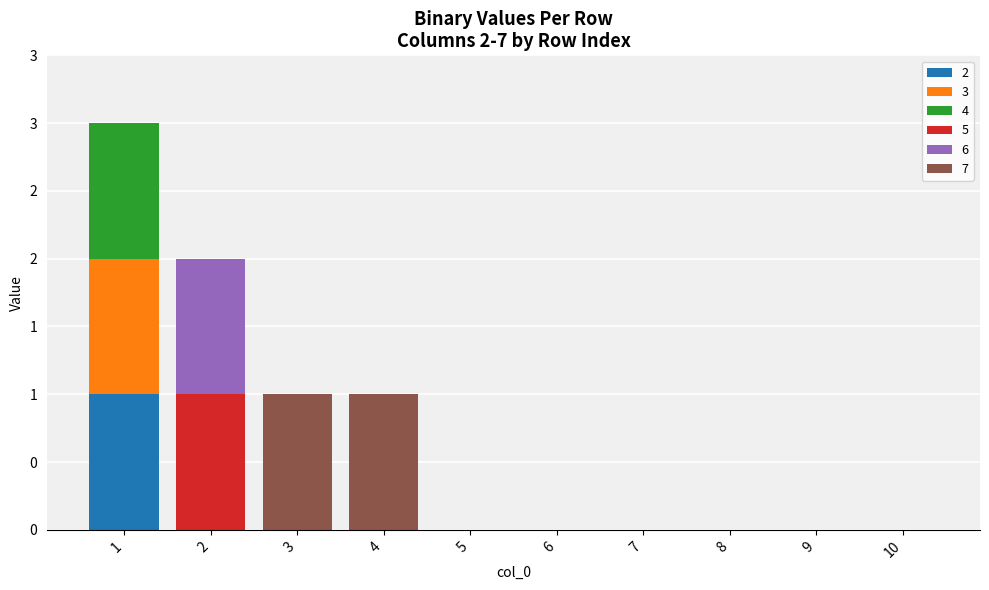

What are all the series names shown in the legend?

2, 3, 4, 5, 6, 7